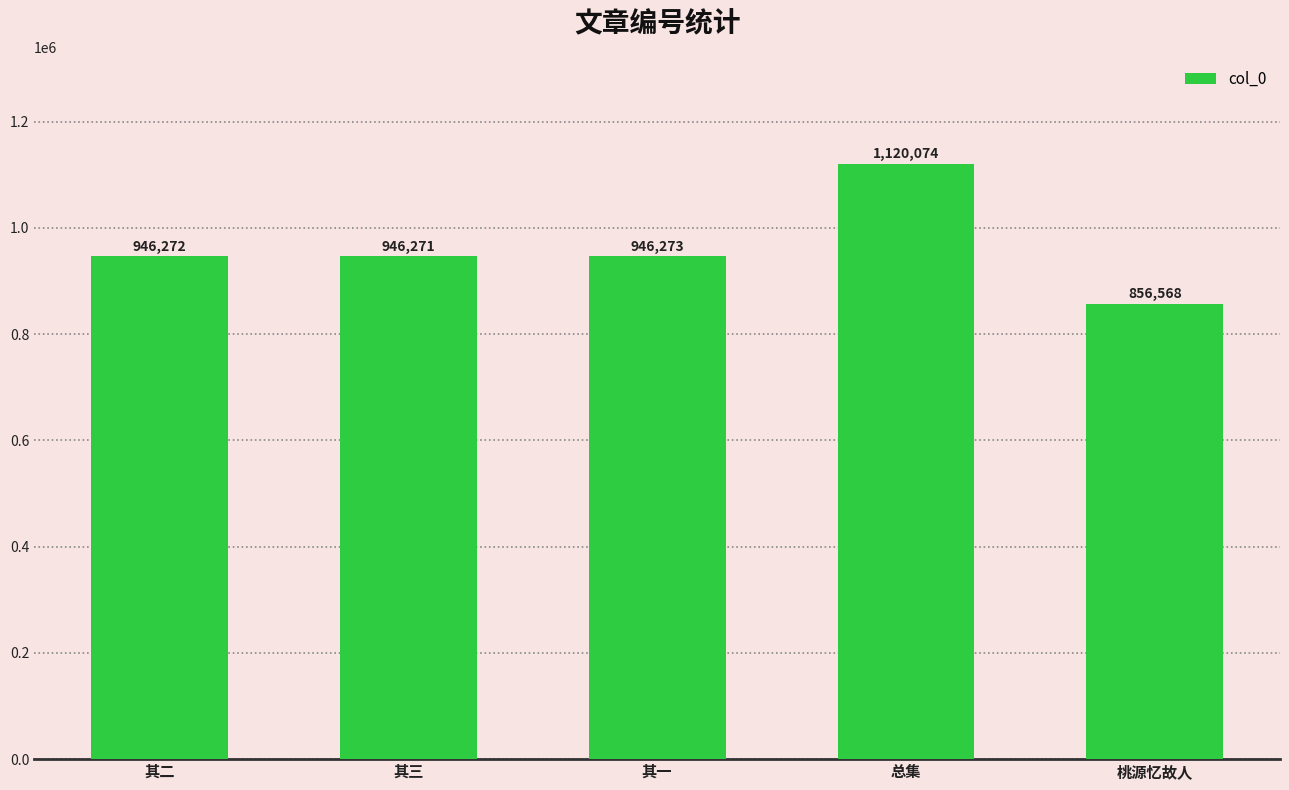

How many bars are there in total?

5